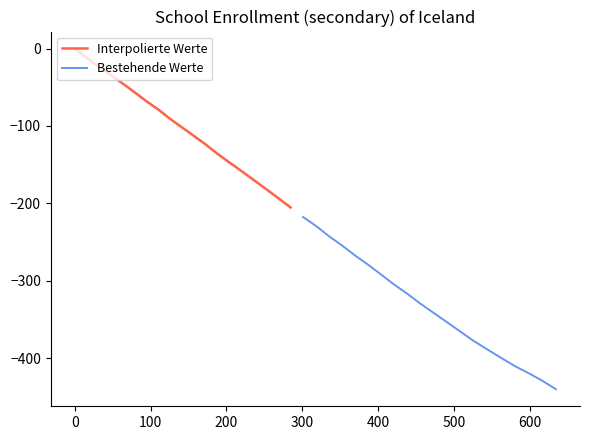

What is the maximum value for Bestehende Werte?

-217.6